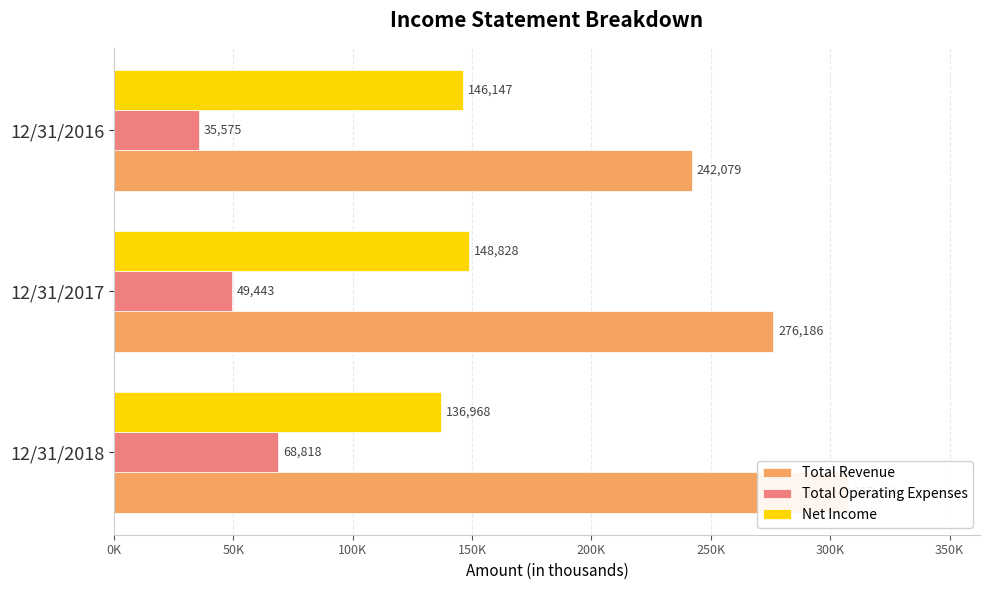

Which series has the largest total across all categories?

Total Revenue